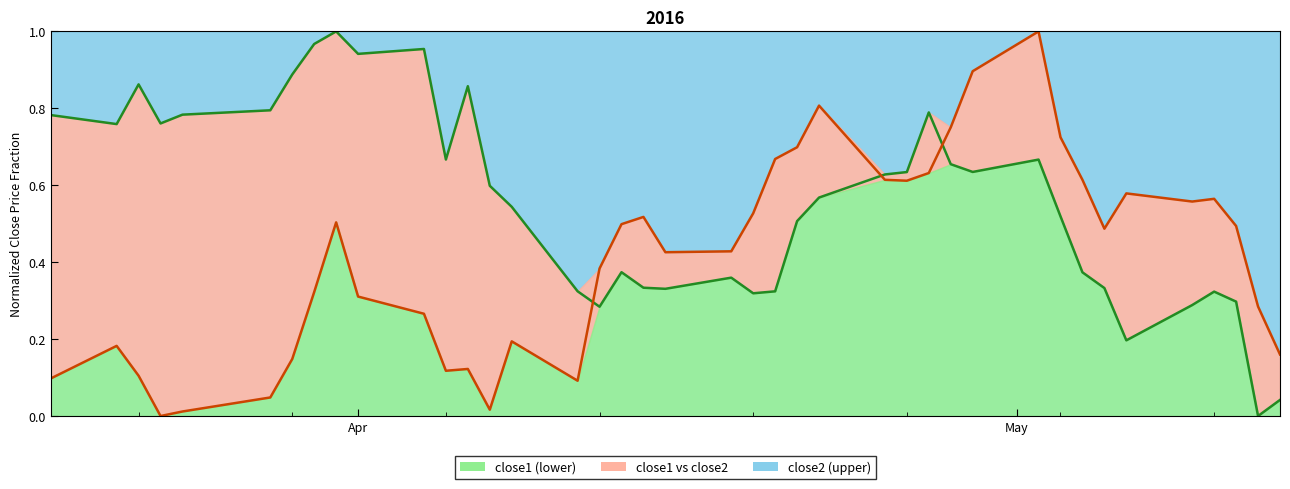

Does the chart have visible grid lines?

No